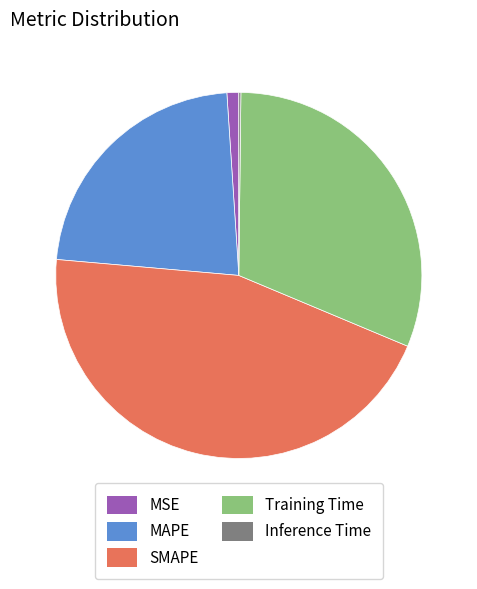

Is Training Time the majority of the pie?

No